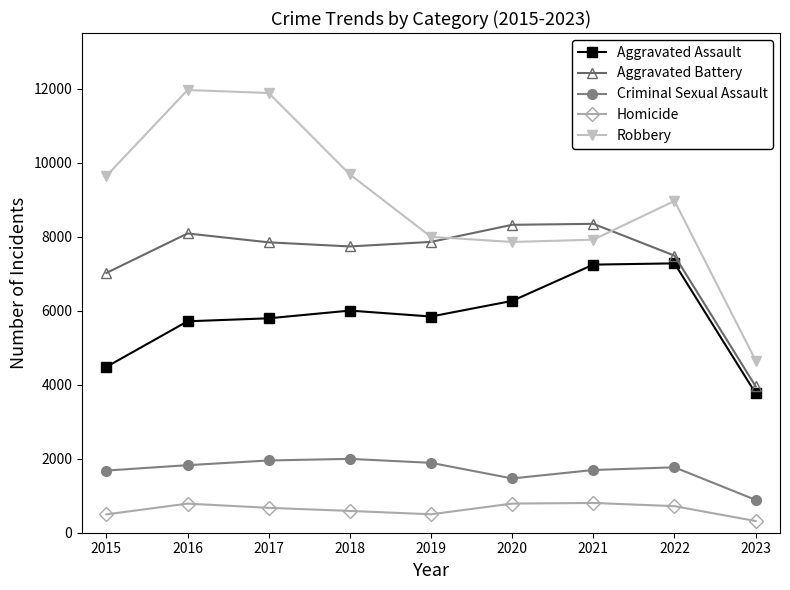

True or false: Robbery has more than 0 interior local peaks.

True